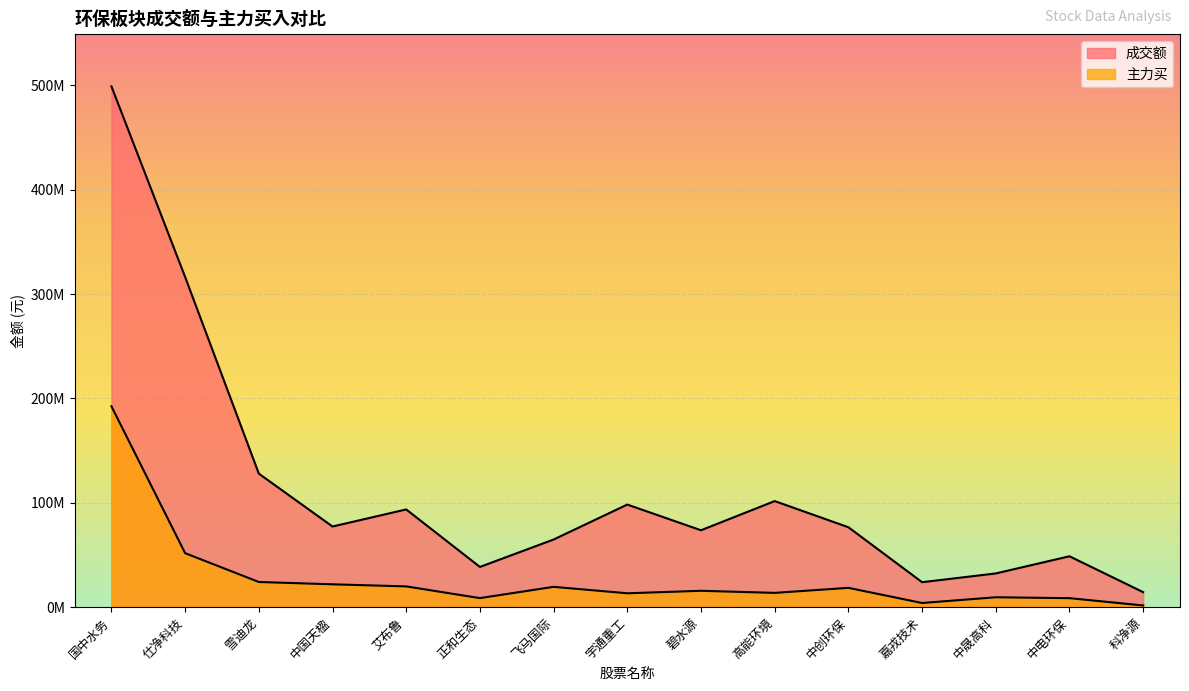

Reading left to right, list all the values displayed in this chart.

成交额: 498923816	316309948	127951814	77272624	93637290	38543357	64815290	98299201	73681006	101638859	76587528	23937272	32315308	48755443	14391156
主力买: 192433870	51735542	24133545	21911930	19897491	8682973	19475729	13306535	15699157	13699805	18511432	4002515	9488994	8637342	1649950